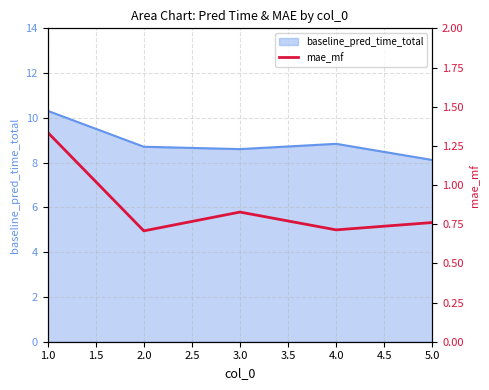

What is the maximum value shown in the chart?

1.3